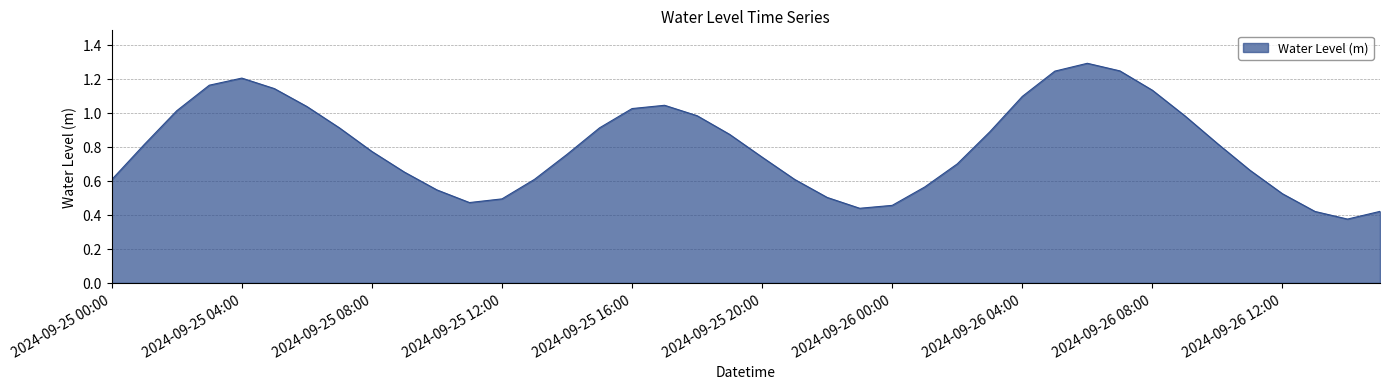

What is the greatest value displayed?

1.3